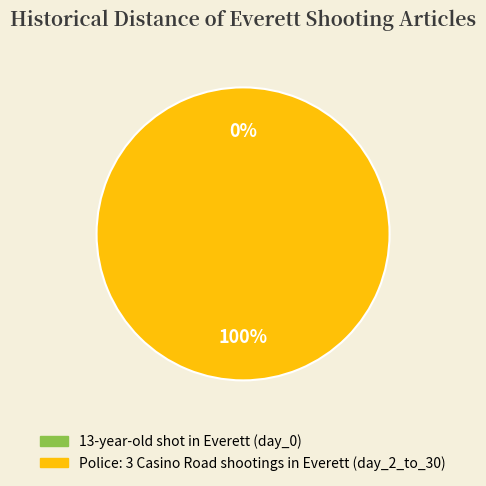

To the nearest percent, what is the difference between the largest and smallest slice percentages?

100%